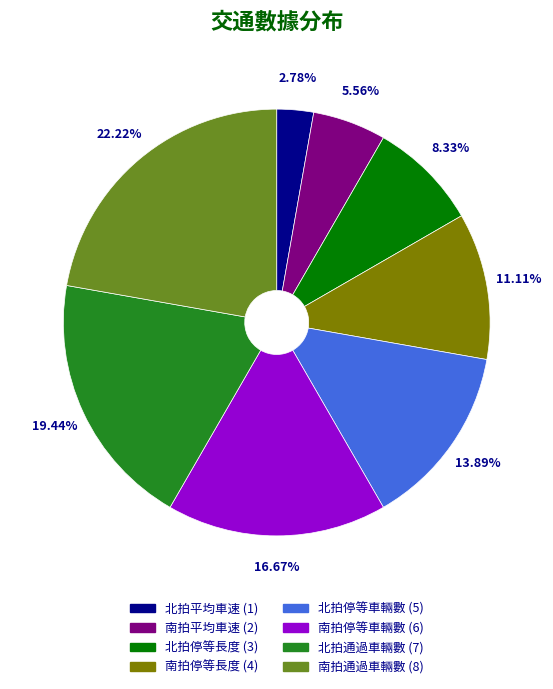

True or false: 北拍通過車輛數 accounts for 12% of the total.

False